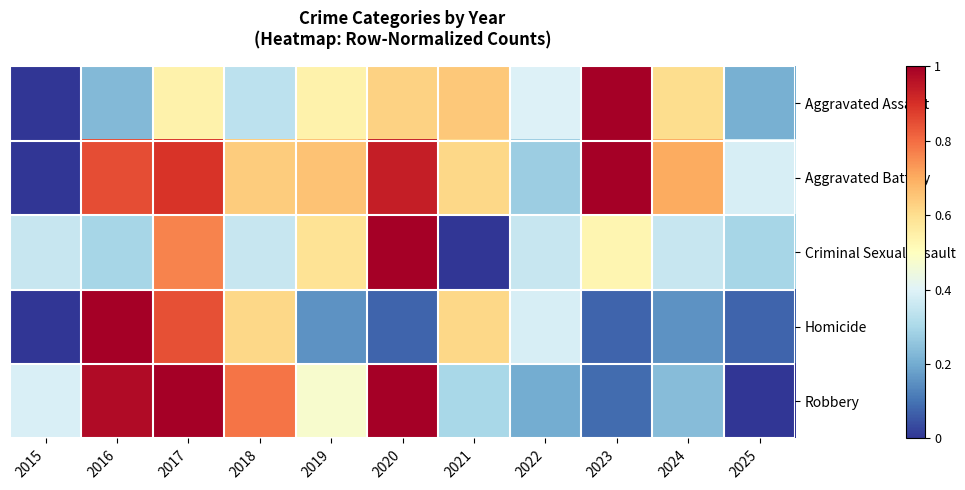

Which series has the largest total across all categories?

Aggravated Battery